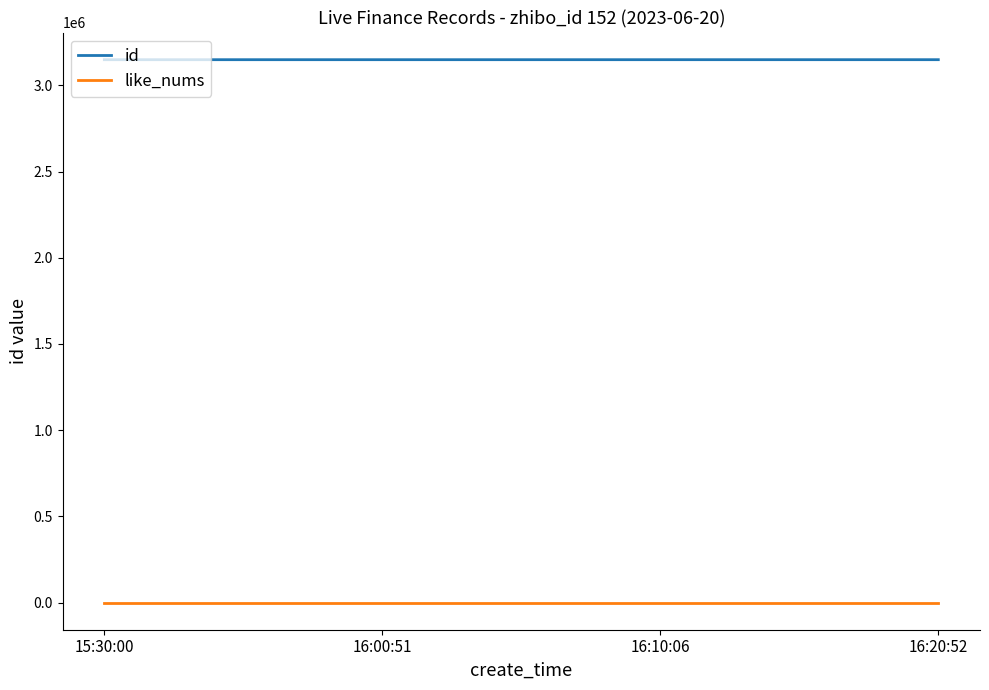

What is the greatest value displayed?

3149124